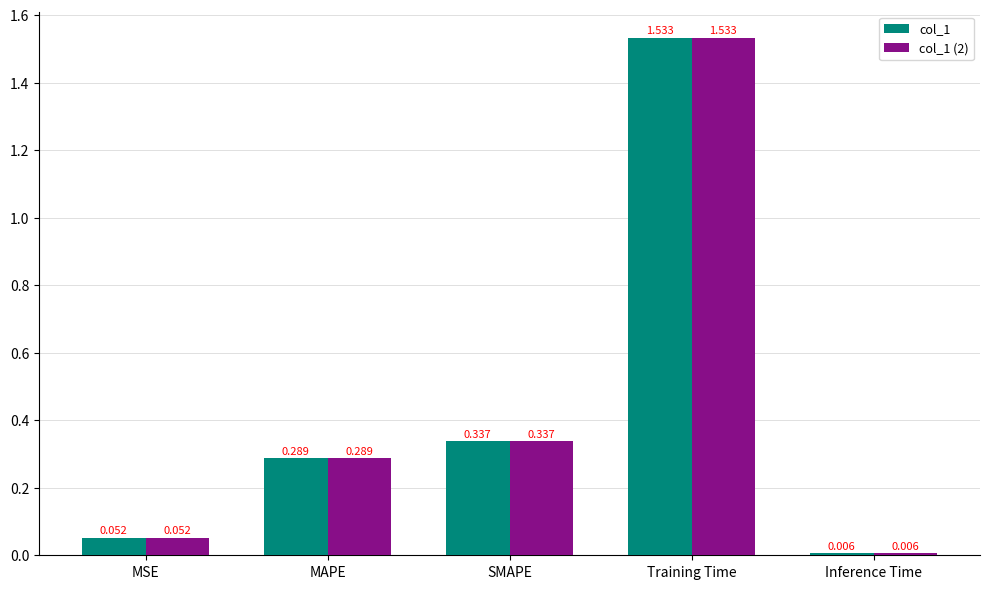

Where is col_1 (2) nearest to the value 0?

Inference Time